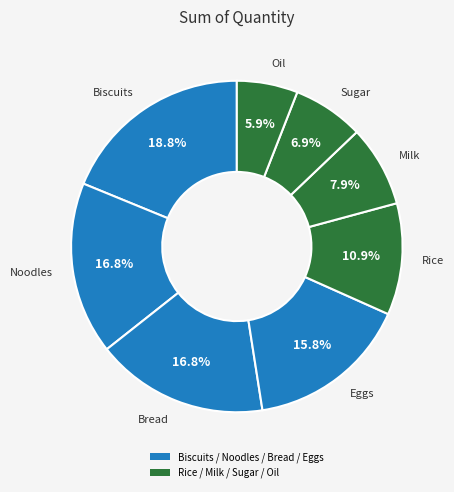

How many segments does this pie chart have?

8